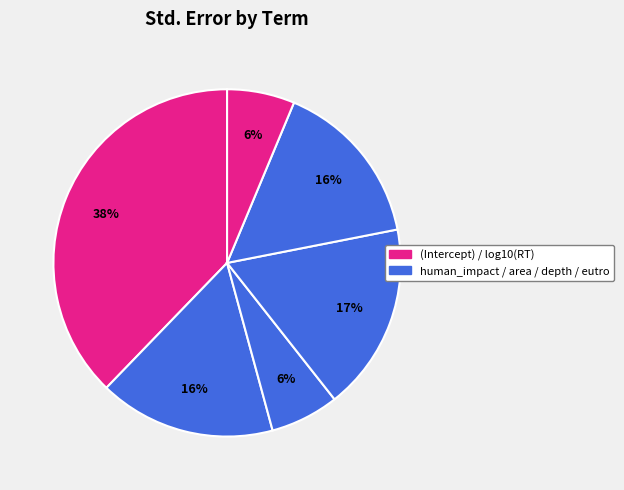

Which category has the smallest portion of the pie?

log10(RT)